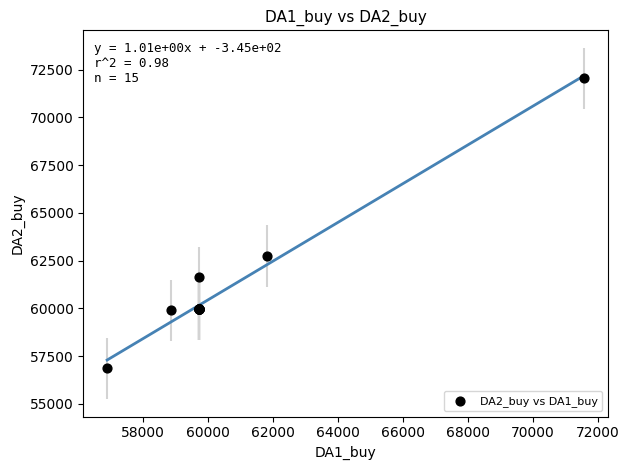

What Y value in the scatter plot is closest to 64451?

62749.6